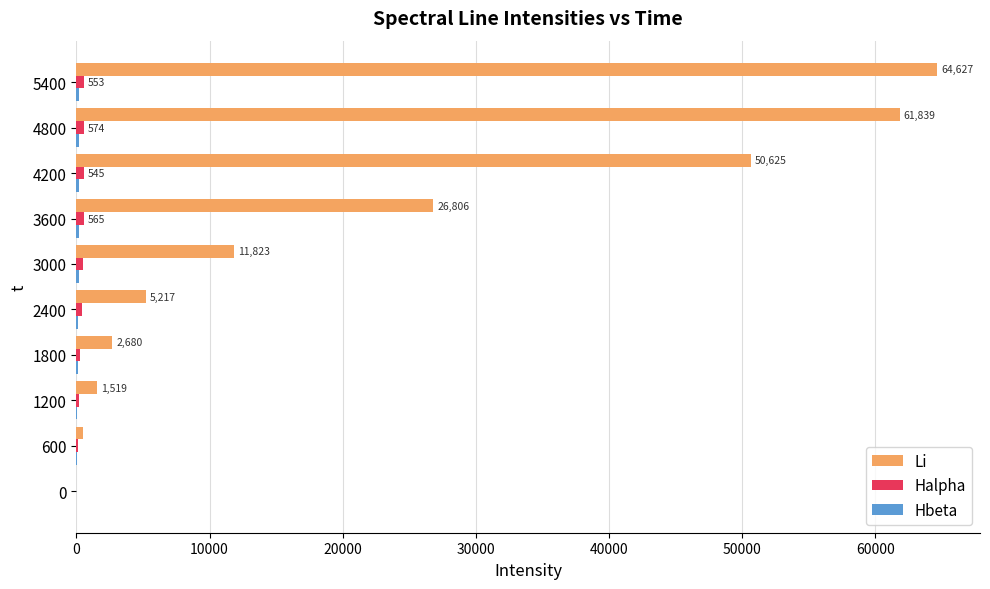

Which series has the largest total across all categories?

Li